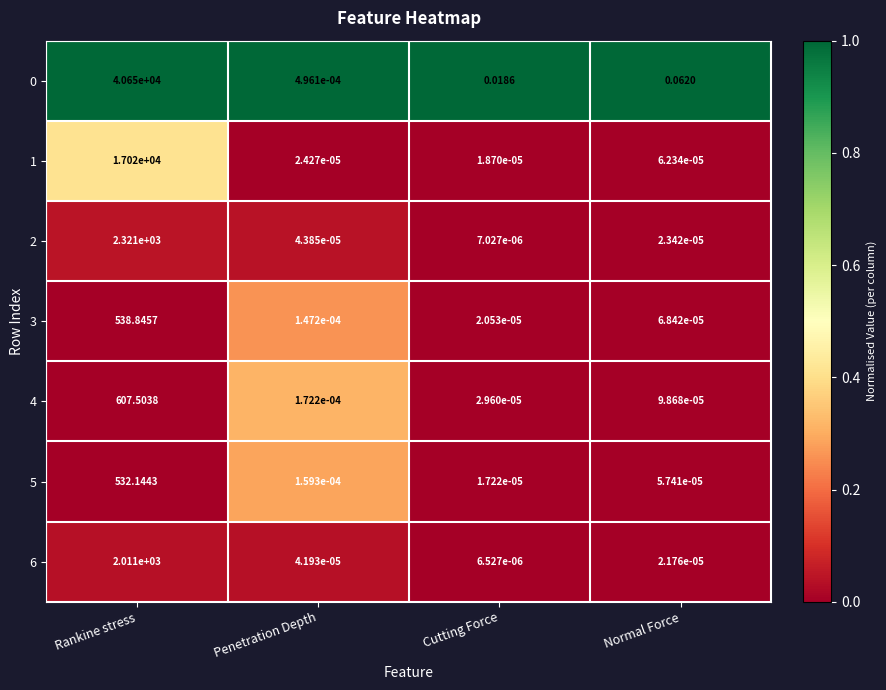

List the labels in order of 6 value, smallest first.

Cutting Force, Normal Force, Penetration Depth, Rankine stress